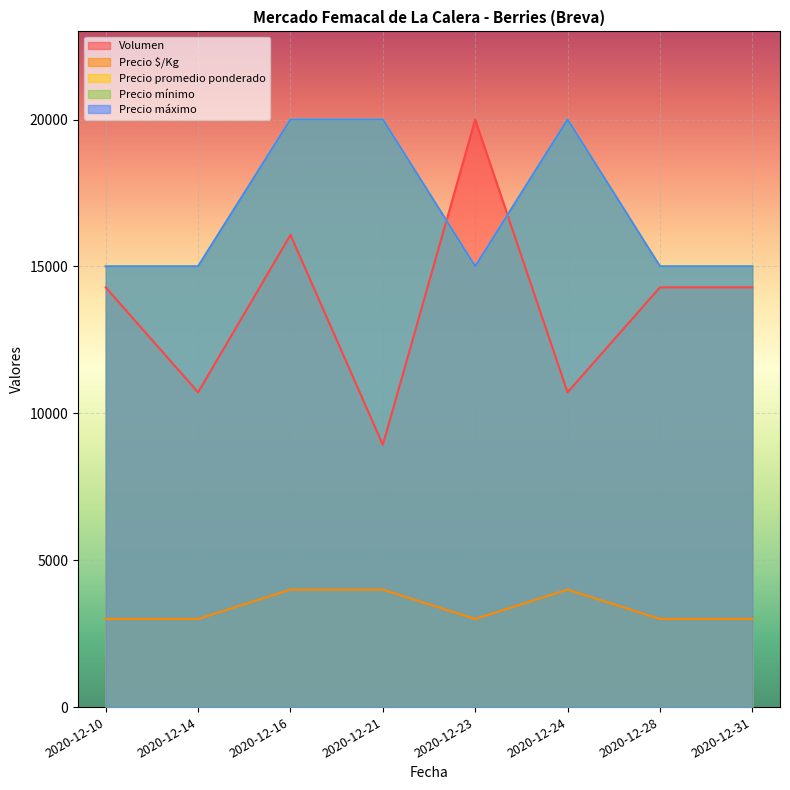

The Precio mínimo series shows 3000.0 at 2020-12-28. True or false?

True